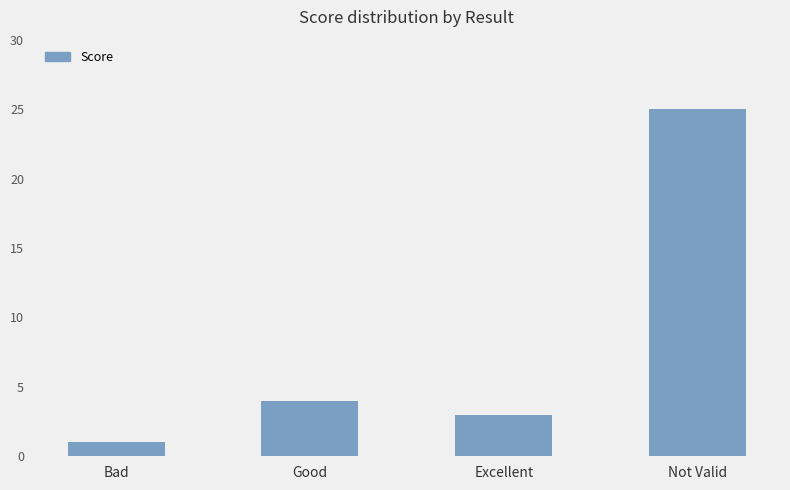

What is the ratio of the value at Excellent to the value at Bad?

3.0